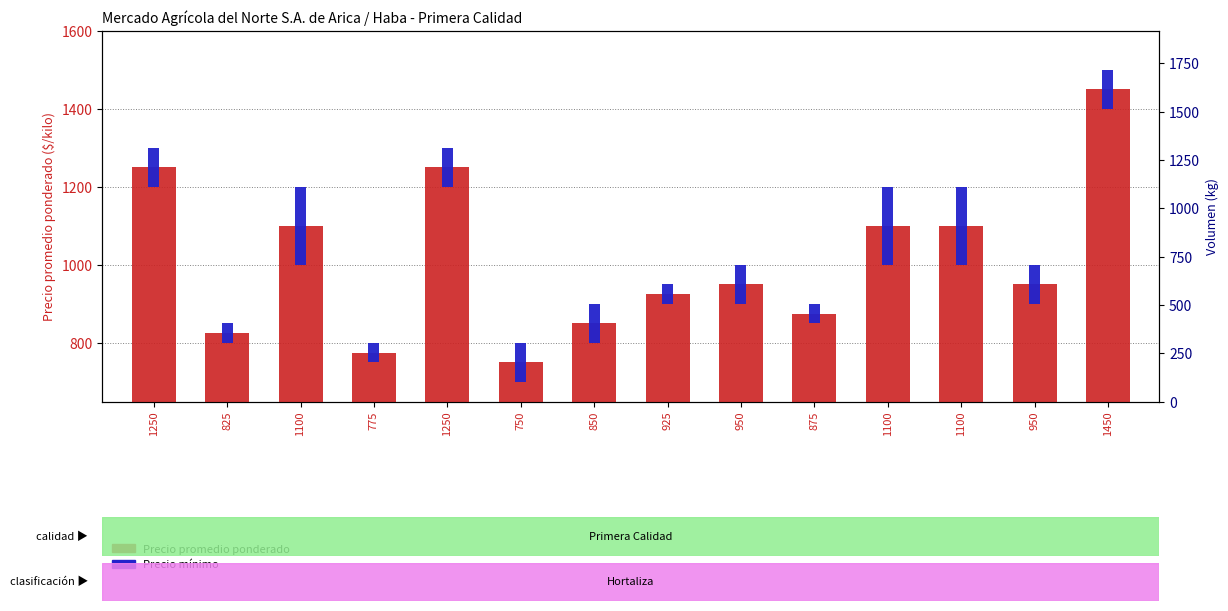

Between 850 and 875, which series saw the biggest shift?

Precio mínimo